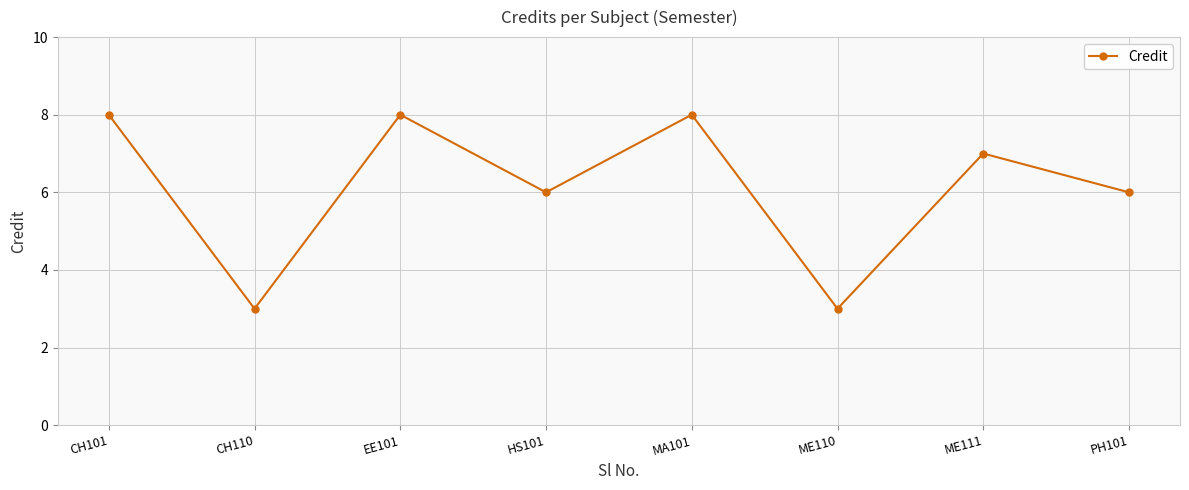

What is the sum of the values at ME111 and HS101?

13